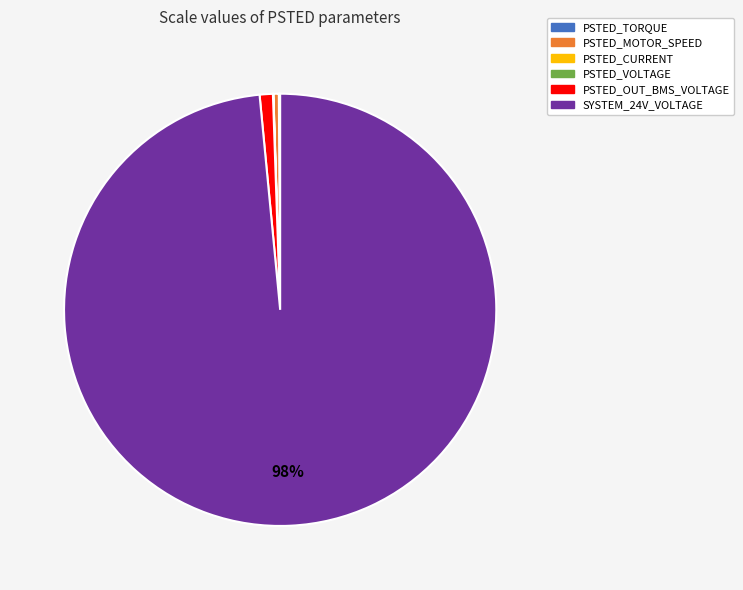

The SYSTEM_24V_VOLTAGE slice represents 98% of the pie. True or false?

True